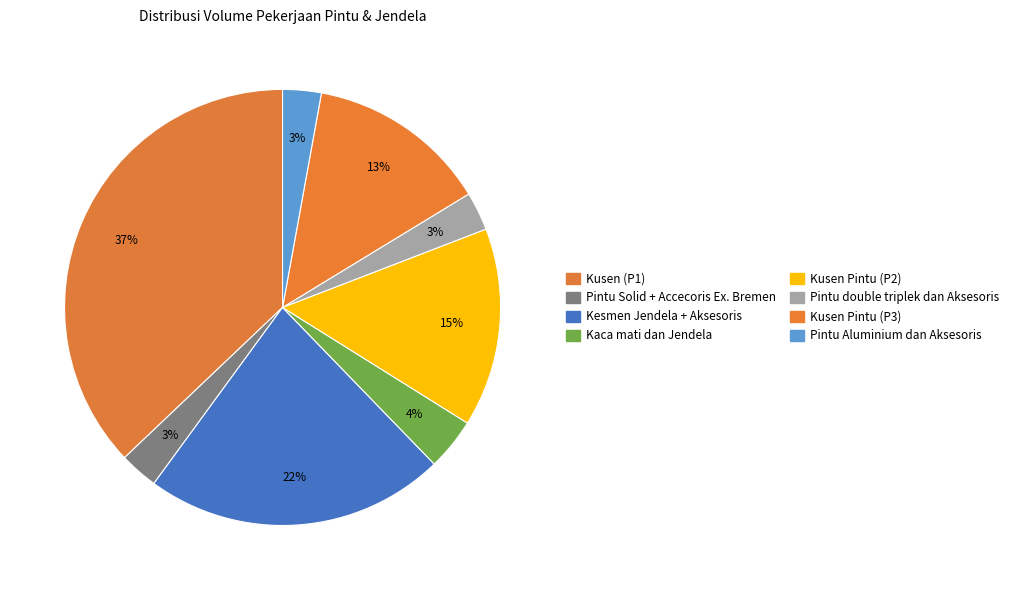

Count the number of slices in the pie.

8